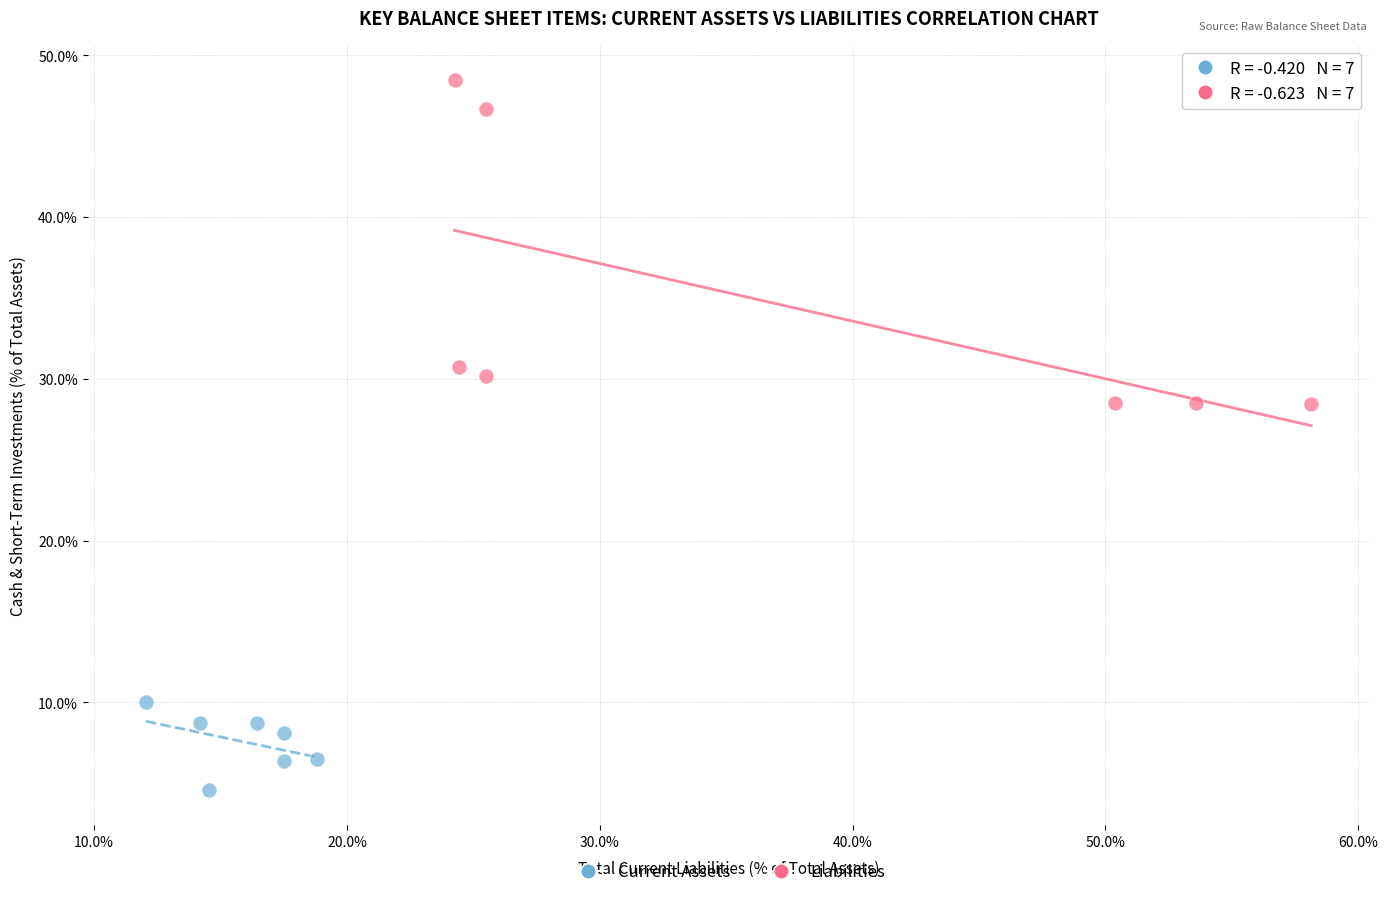

Which series contains the lowest Y value?

Current Assets